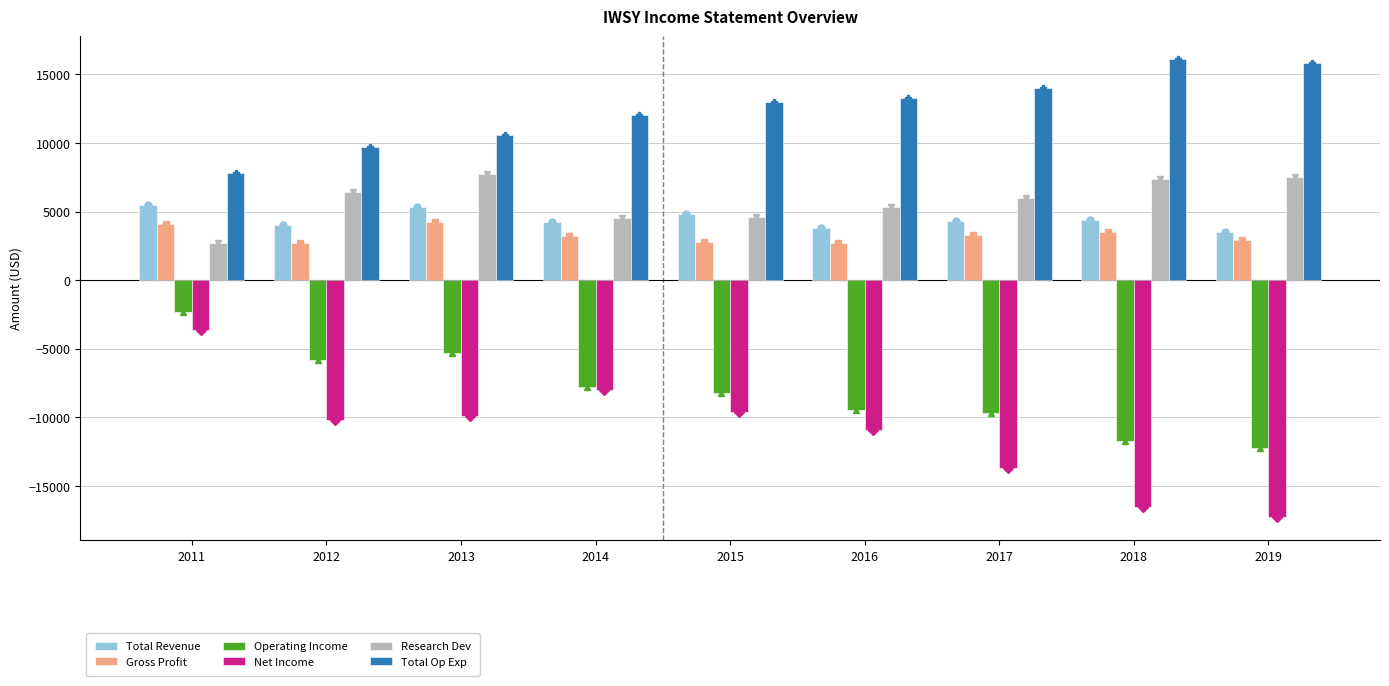

The Total Op Exp series shows 13000 at 2015. True or false?

True